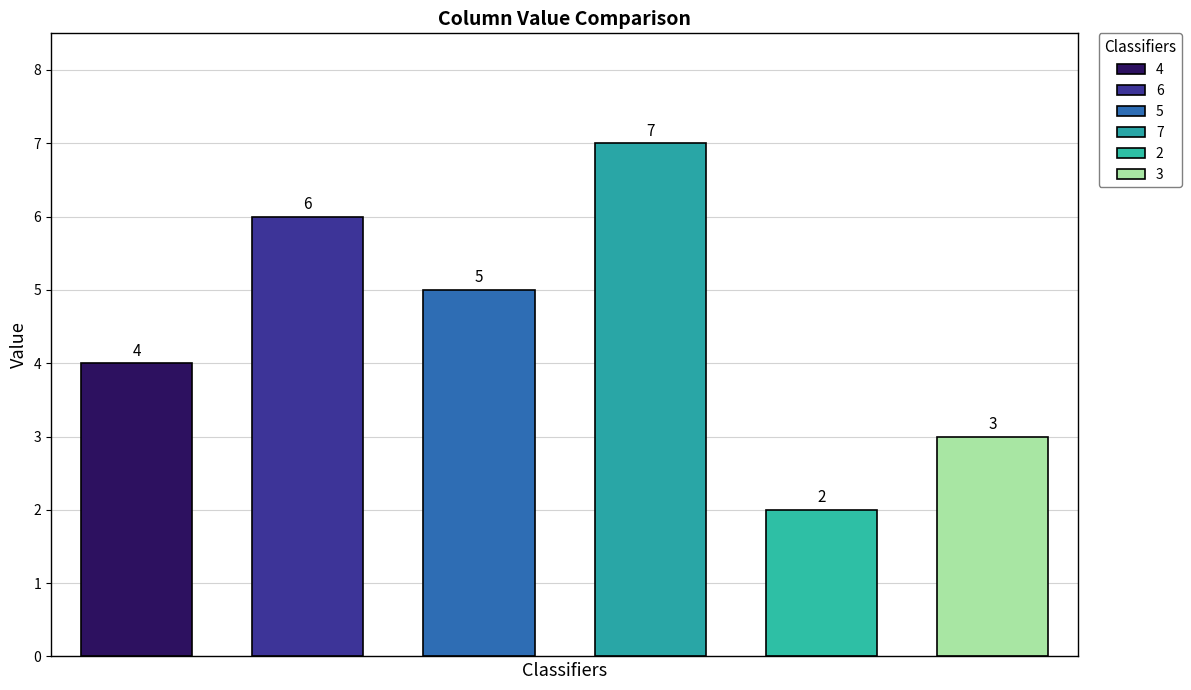

True or false: 6 has a value of 6 at 2.

True